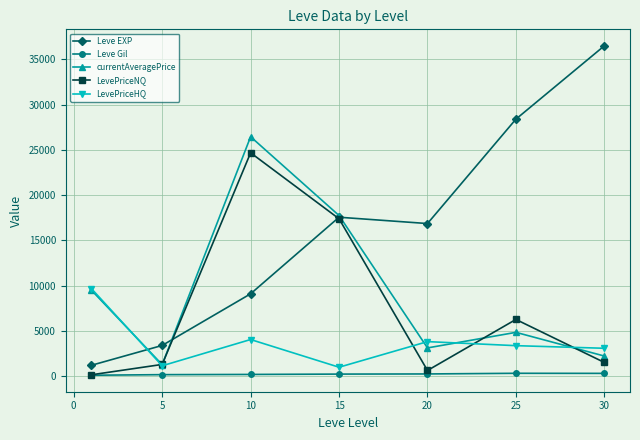

At how many categories does at least one series exceed 8704?

6